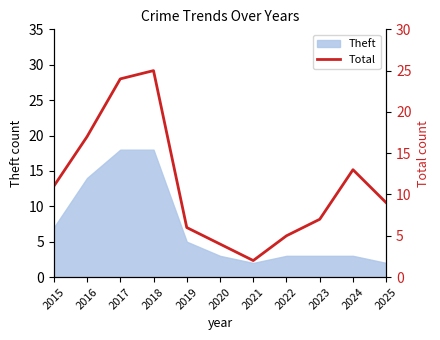

The chart shows a value of 6 at 2019. True or false?

True